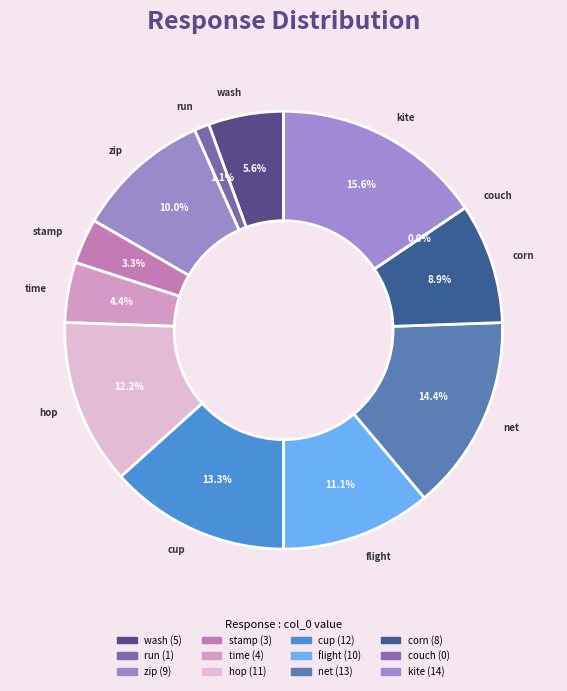

To the nearest percent, what is the difference between the largest and smallest slice percentages?

16%